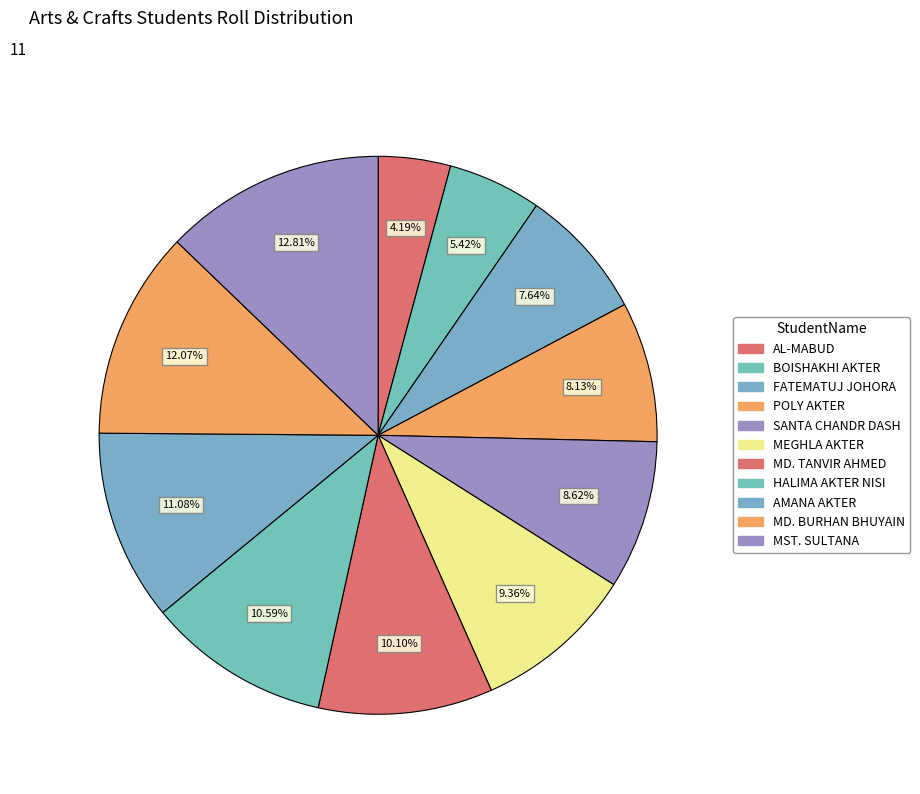

What percentage is the POLY AKTER slice, to the nearest percent?

8%